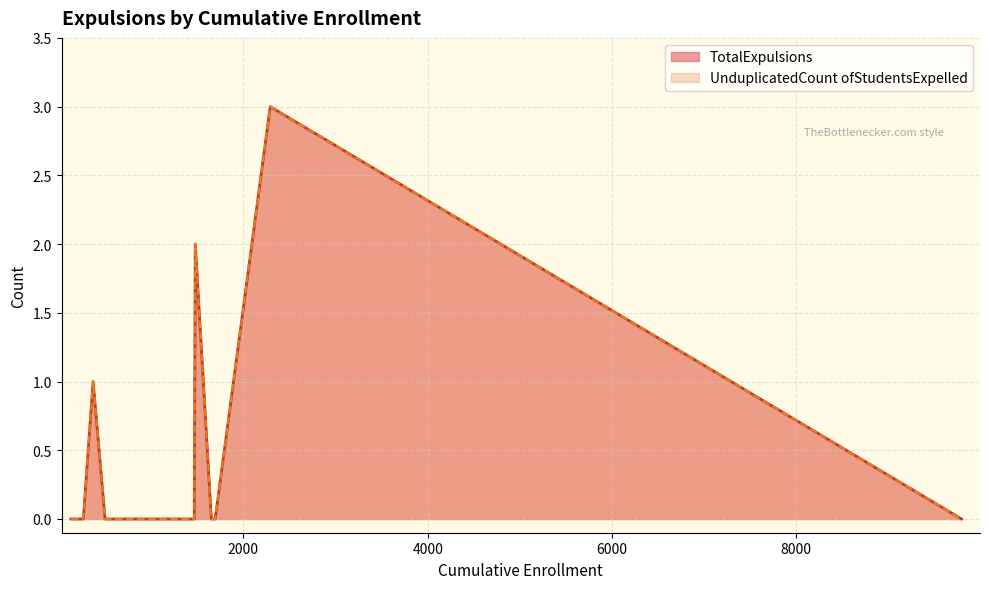

The value of TotalExpulsions at Desert Sands Unified is 2. True or false?

False